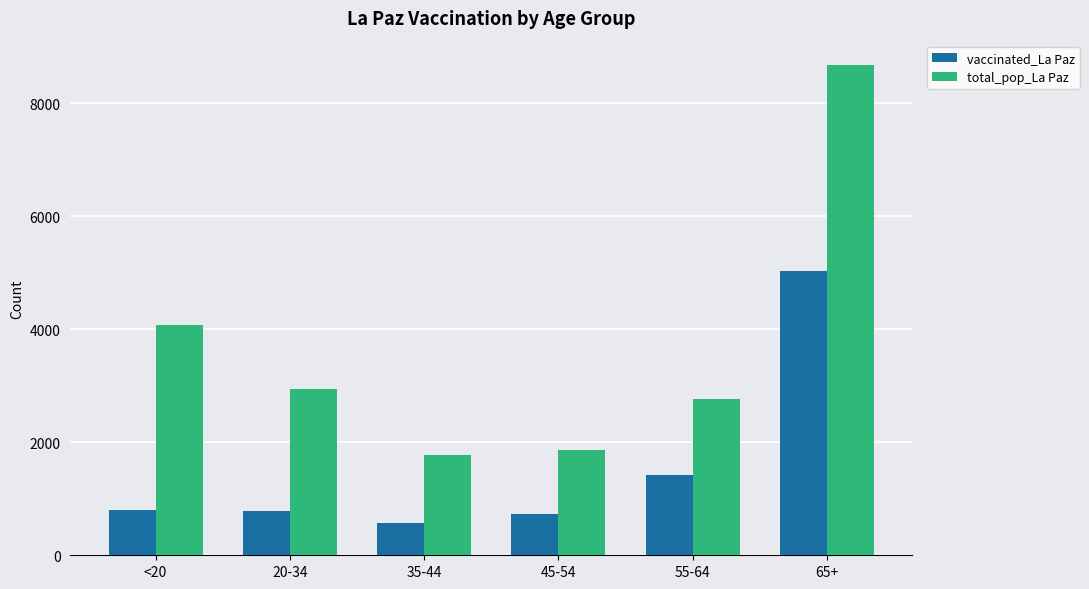

What is the difference between the highest and lowest values at <20?

3270